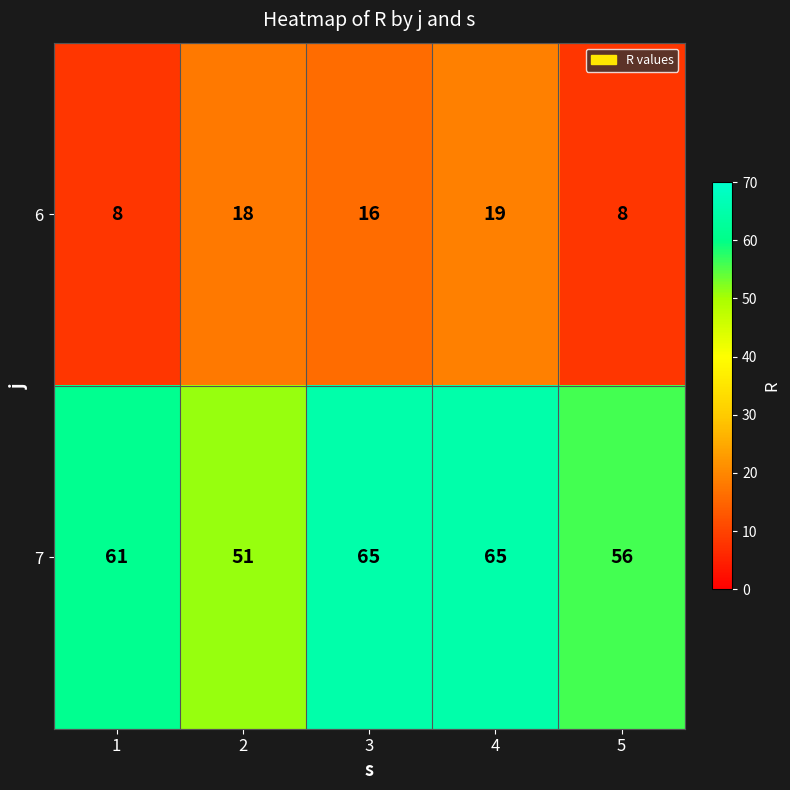

Is the value of 7 at 4 greater than the value of 6 at 5?

Yes